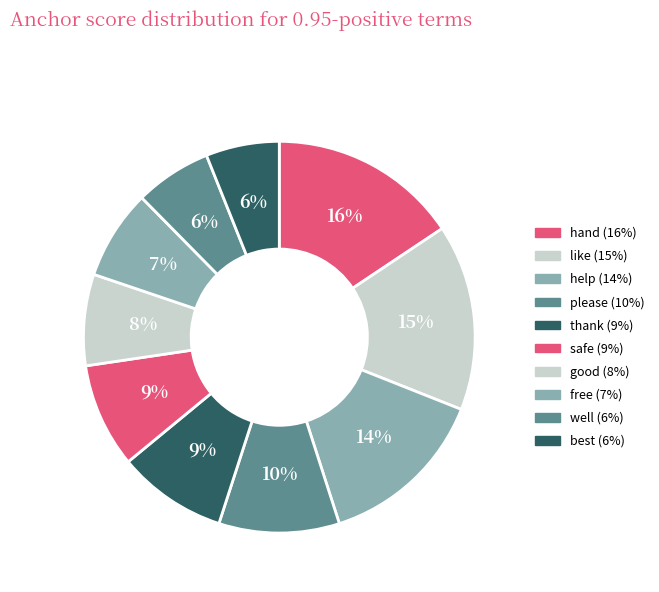

How many slices are in this pie chart?

10